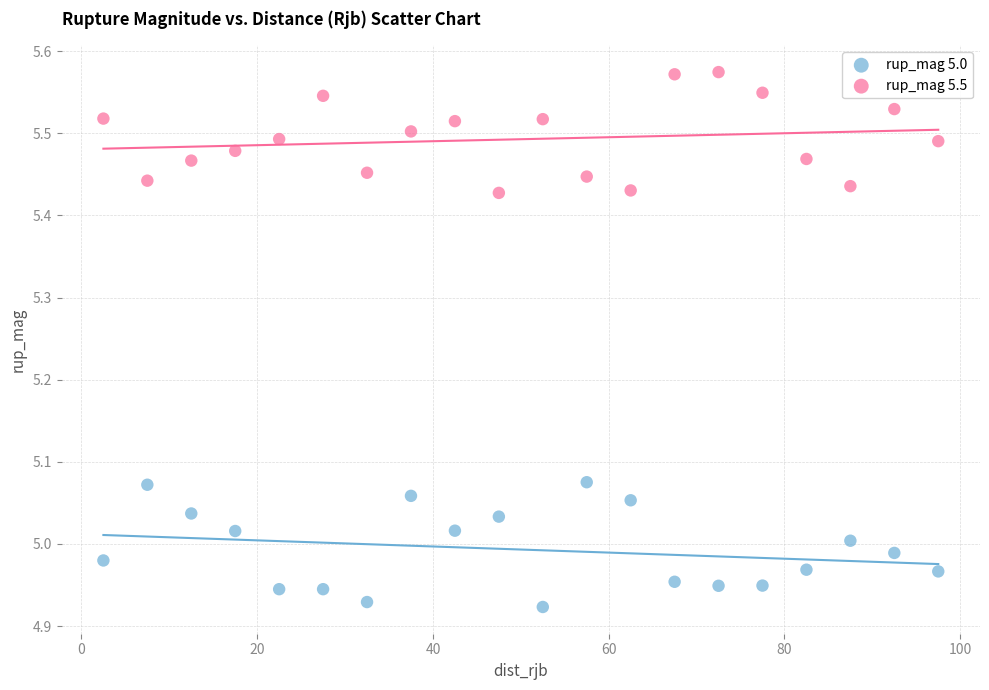

Which series reaches the minimum Y coordinate?

rup_mag 5.0